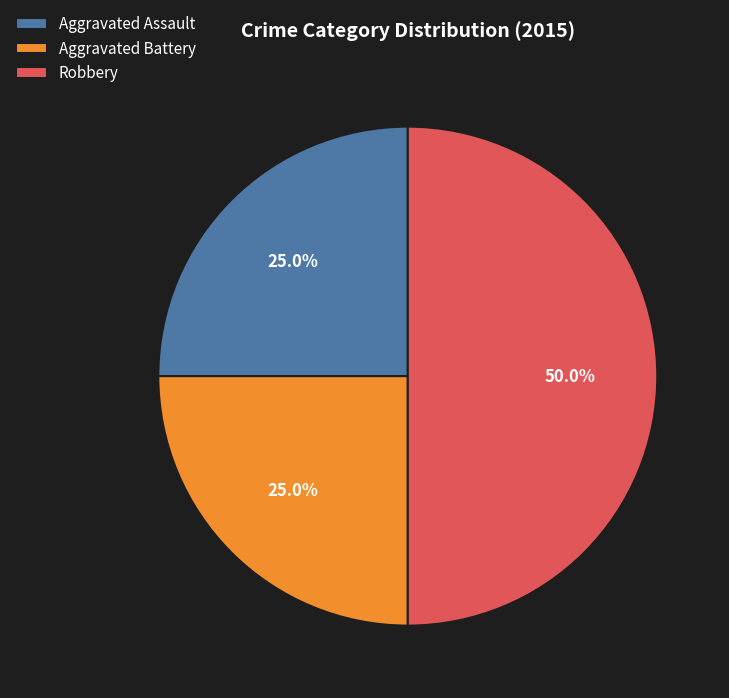

True or false: Robbery accounts for 50% of the total.

True